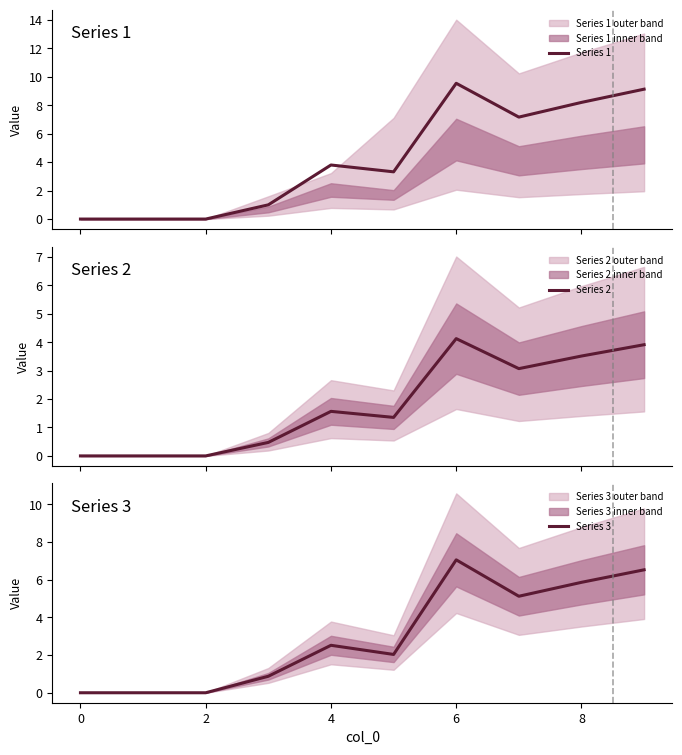

What is the highest value of the Series 1 series?

9.5